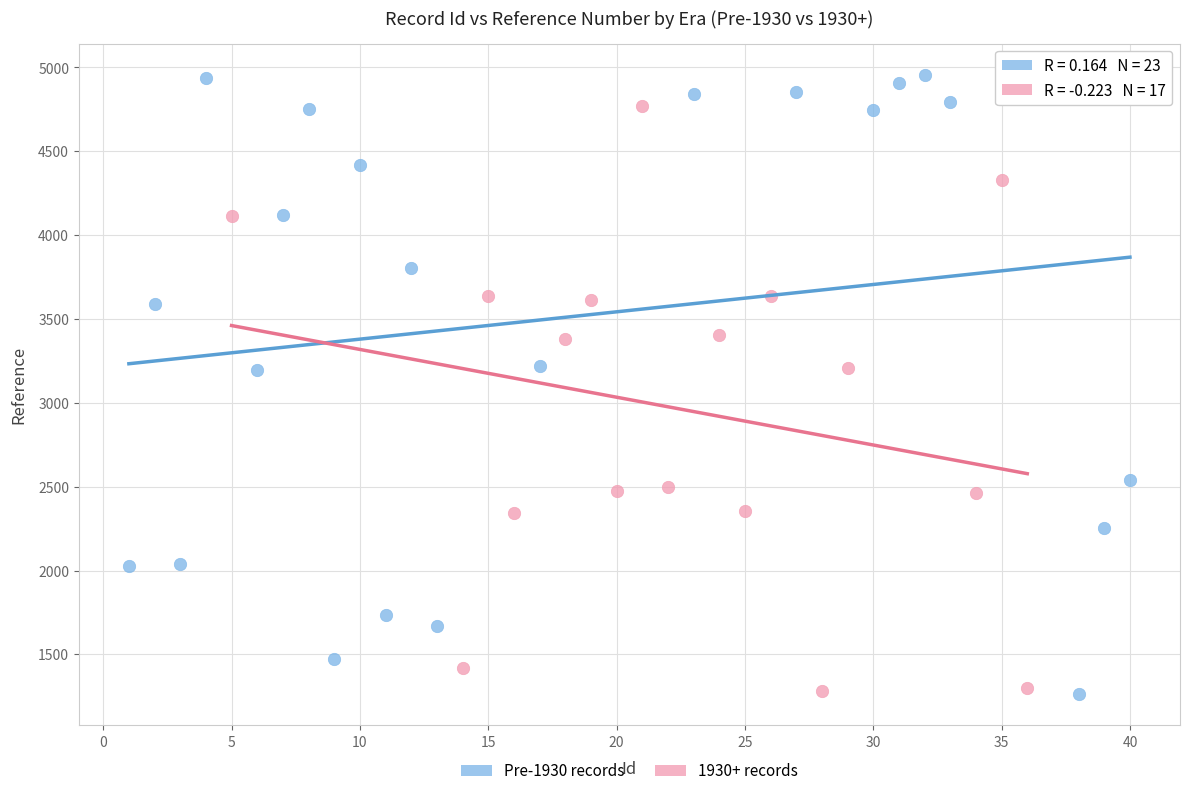

Which series has the widest spread of Y values?

Pre-1930 records